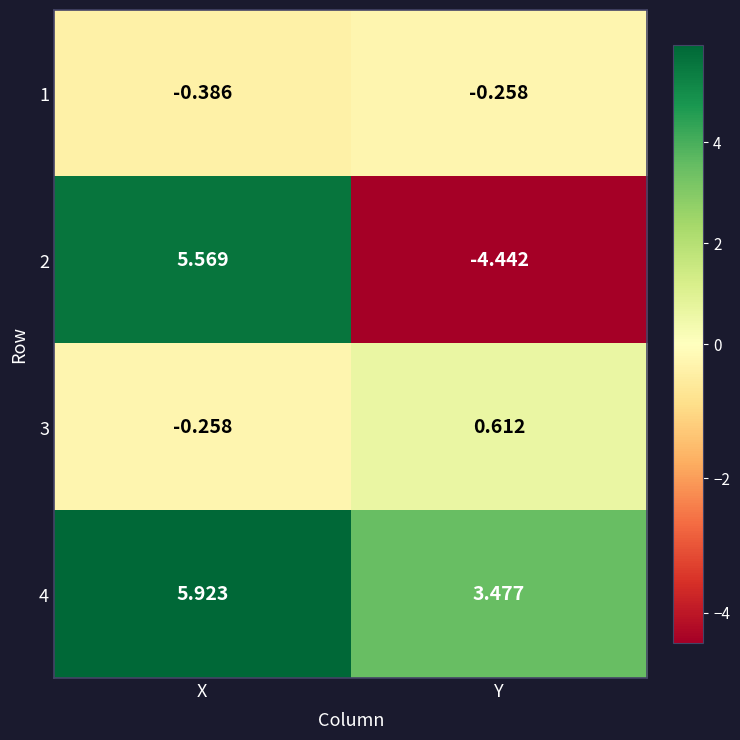

At which category is the sum across all series the highest?

X